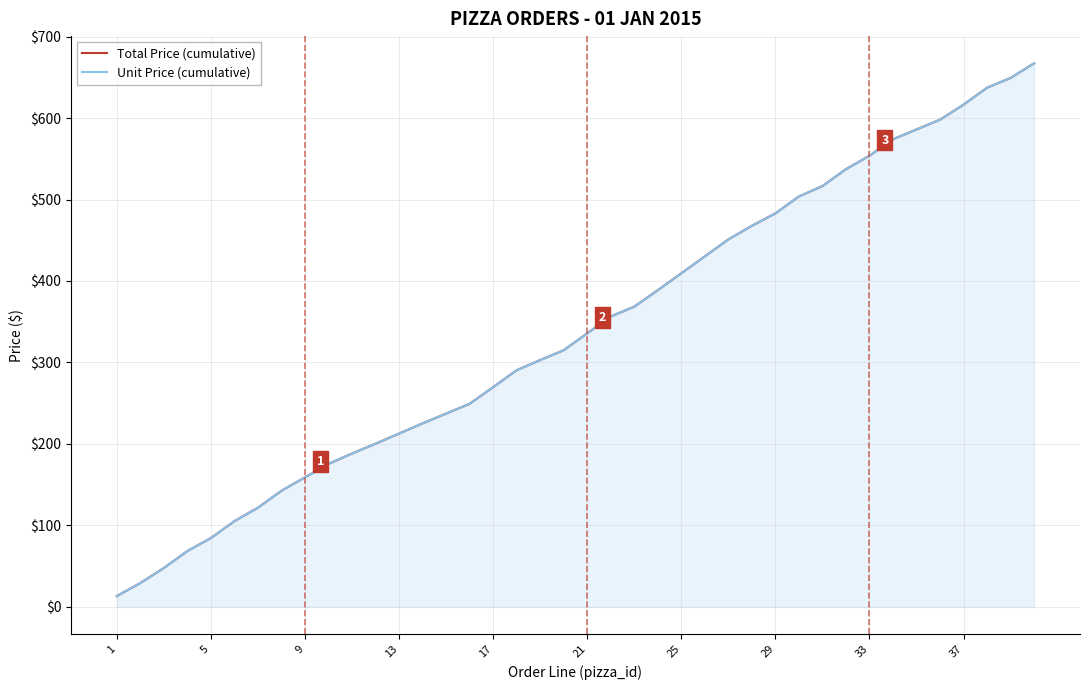

Which has a higher value, 23 or 30?

30